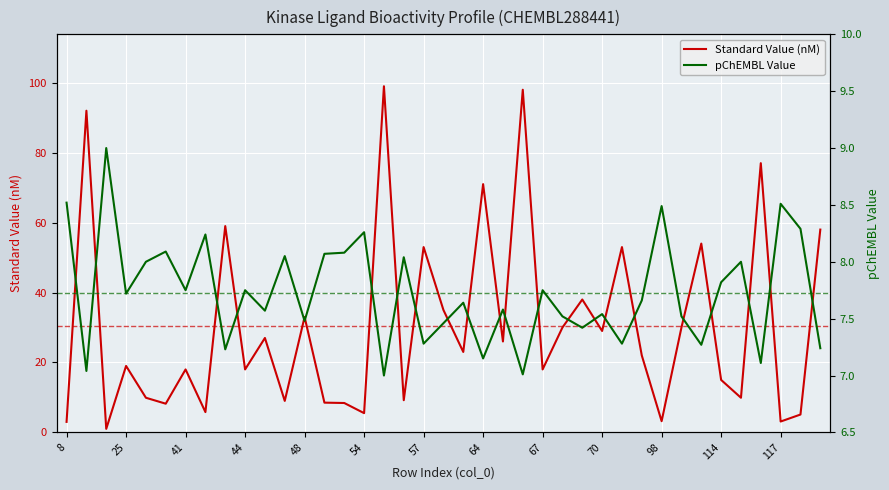

What is the approximate value of Standard Value (nM) at 34?

9.9